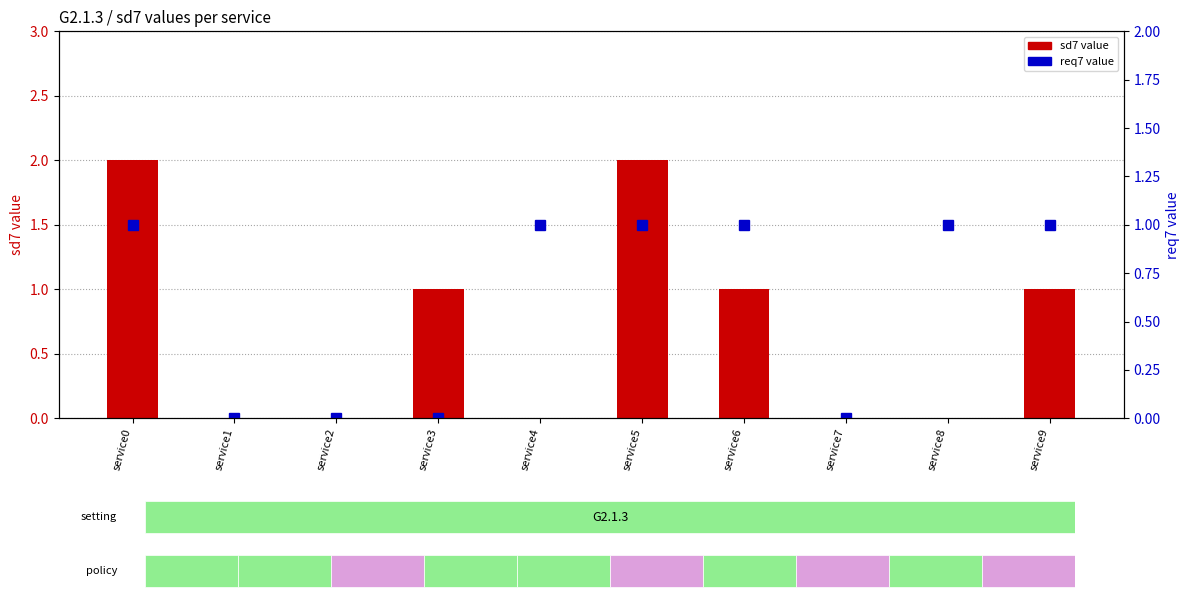

What are all the series names shown in the legend?

sd7 value, req7 value